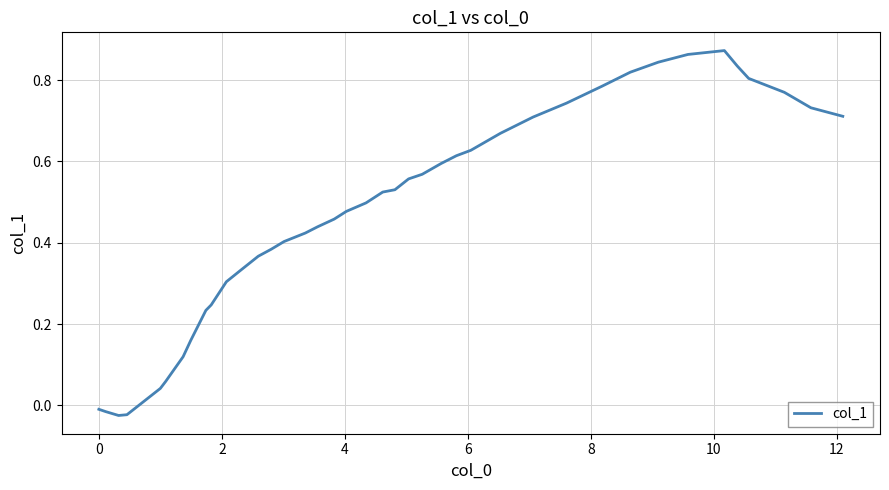

How many lines are shown in the chart?

1